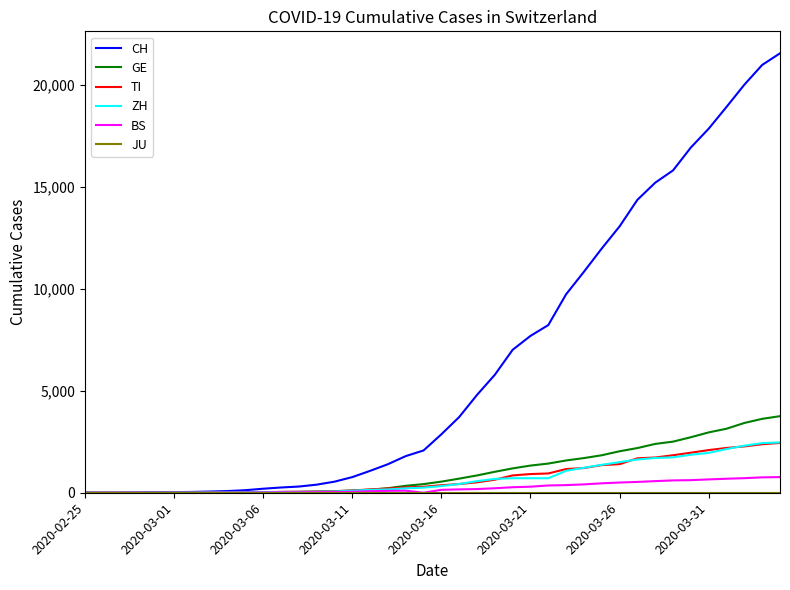

Which series has the widest spread of values?

CH